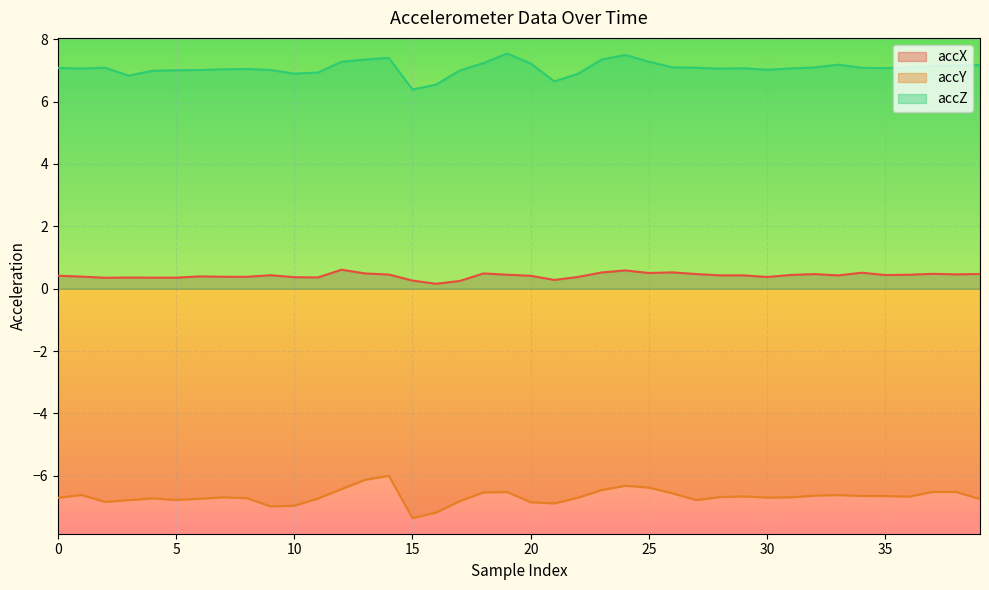

Rank the series at 30 from highest to lowest value.

accZ, accX, accY